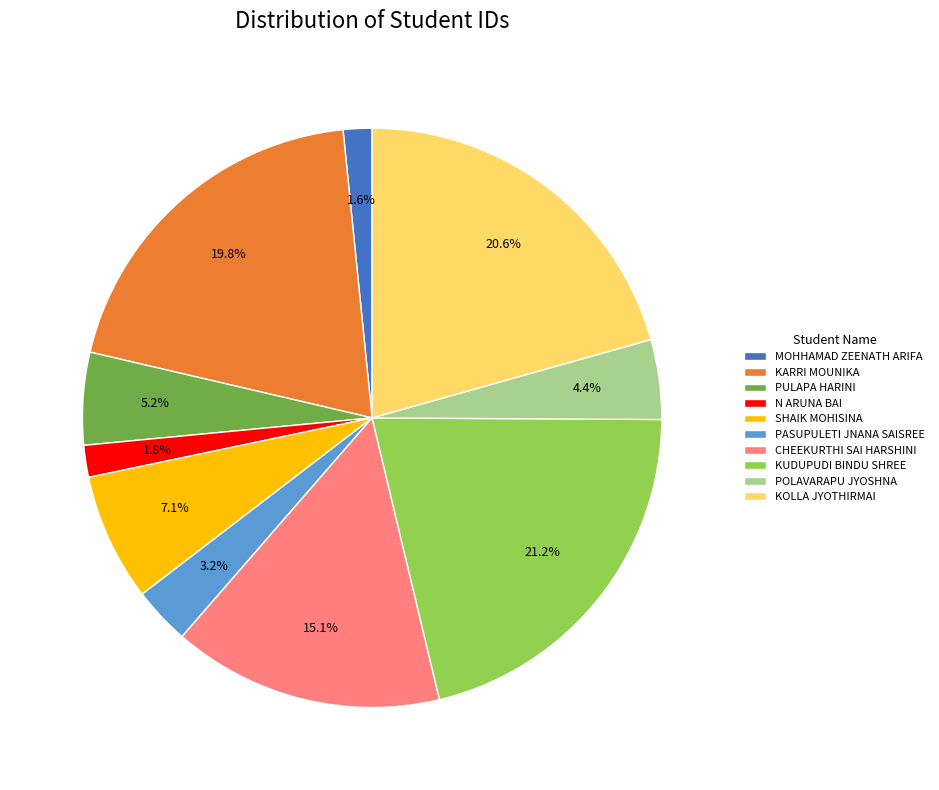

To the nearest percent, what percentage of the pie is KUDUPUDI BINDU SHREE?

21%